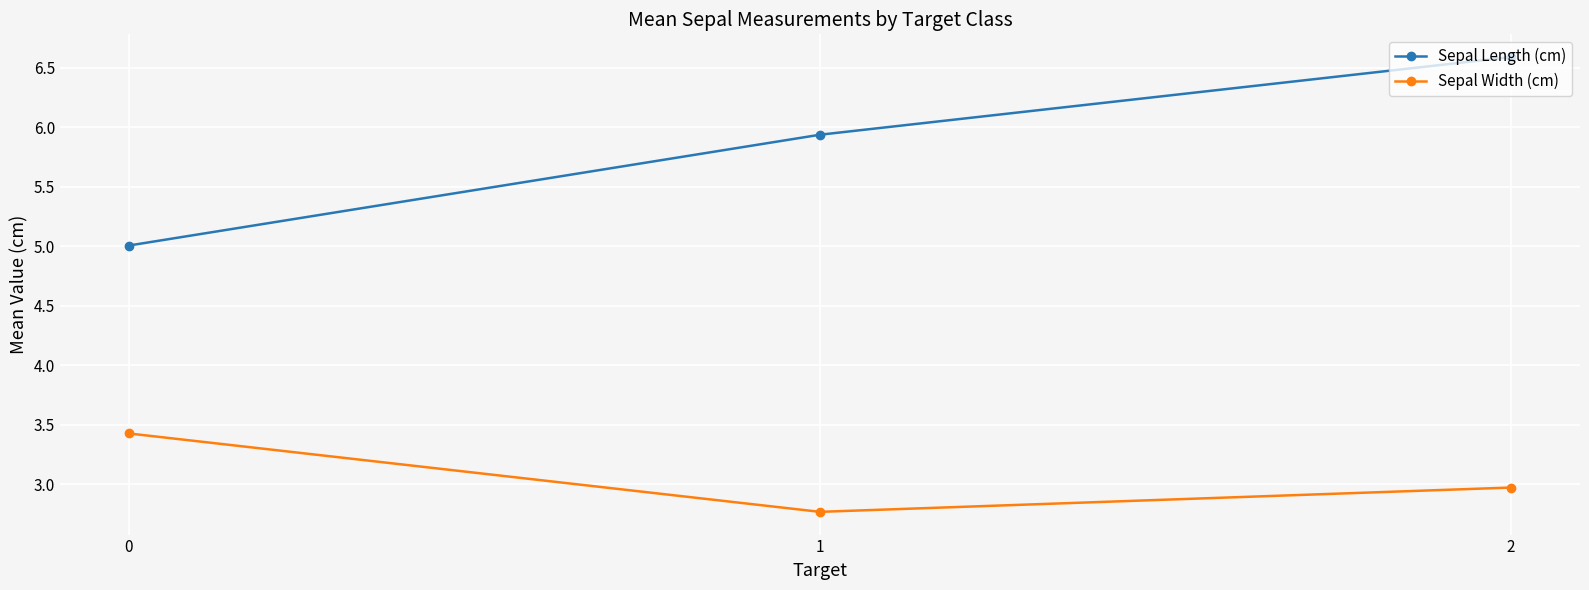

Which series changed the most between 1 and 2?

Sepal Length (cm)